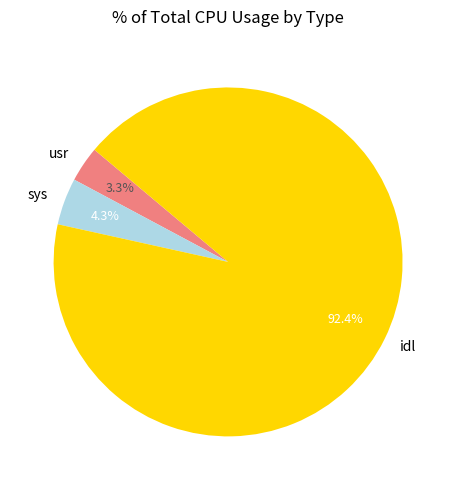

Which has a higher value, idl or usr?

idl